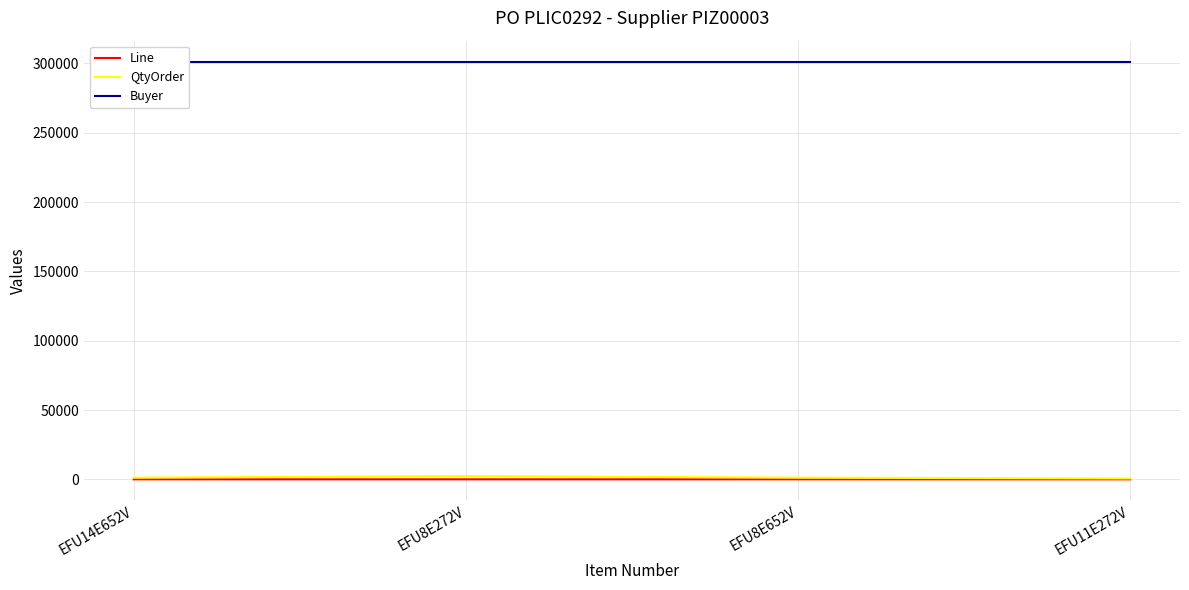

Which series has the largest range (max minus min)?

QtyOrder